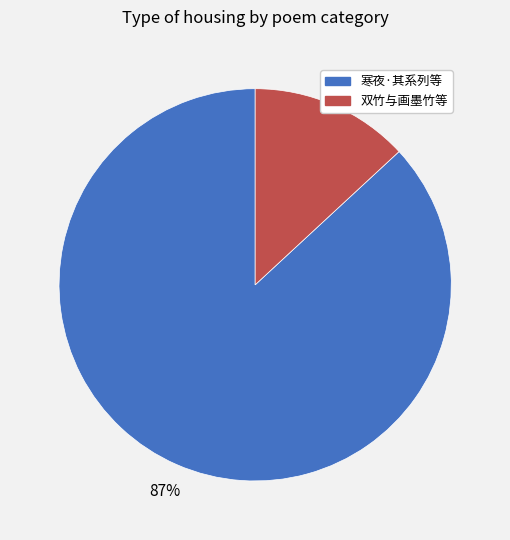

Is there any slice that represents more than half of the pie?

Yes